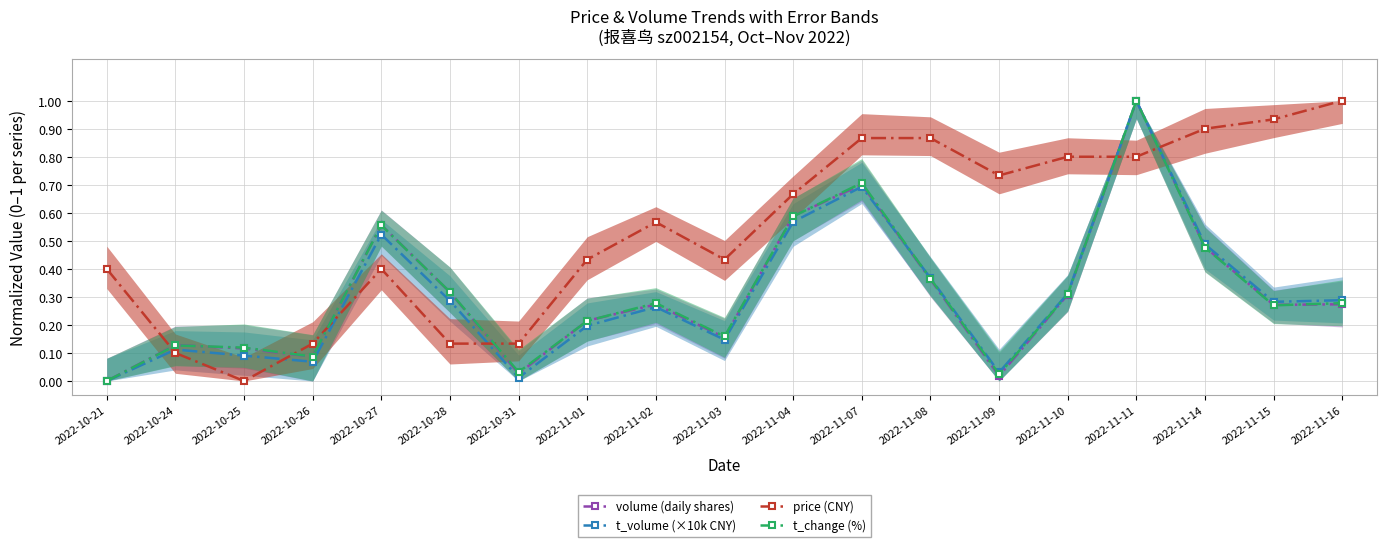

What is the highest value of the price (CNY) series?

1.0